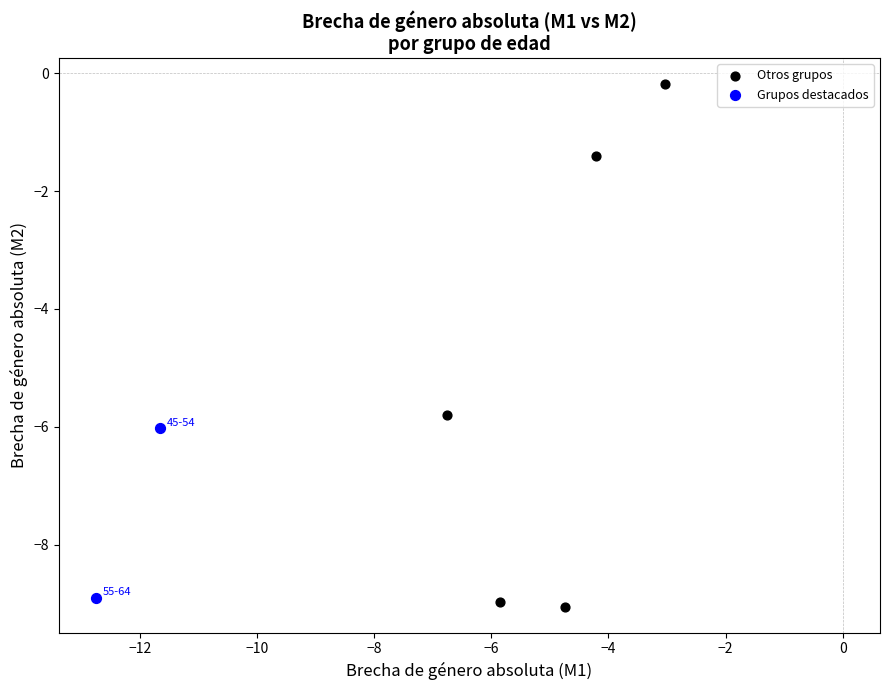

What are all the series names shown in the legend?

Otros grupos, Grupos destacados